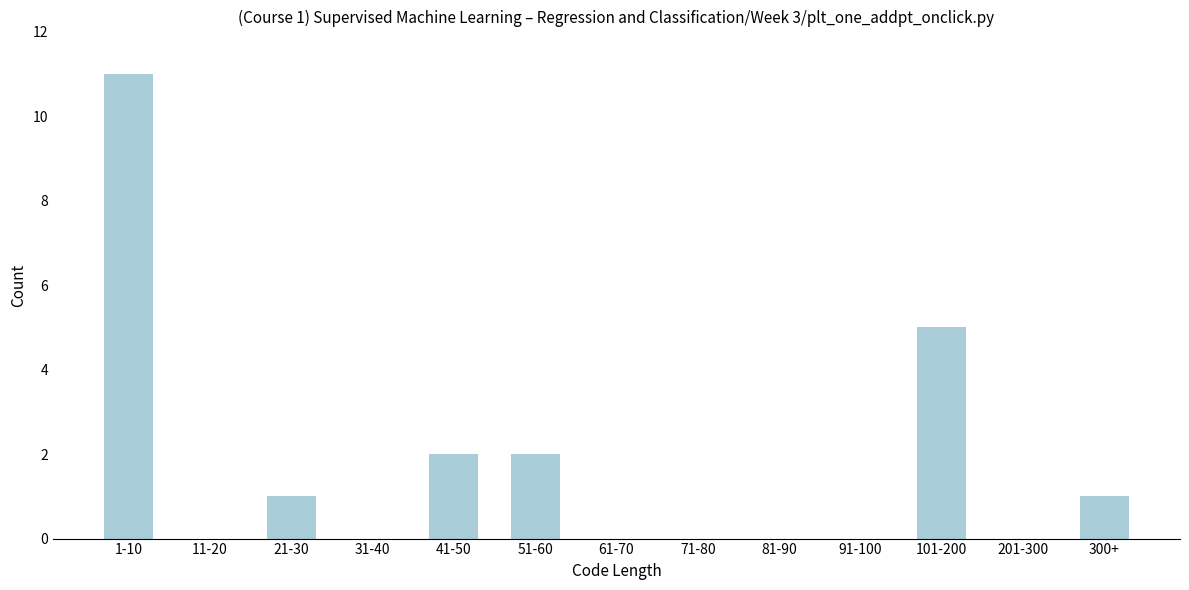

Reading left to right, what are all the values shown in this chart?

1-10=11	11-20=0	21-30=1	31-40=0	41-50=2	51-60=2	61-70=0	71-80=0	81-90=0	91-100=0	101-200=5	201-300=0	300+=1